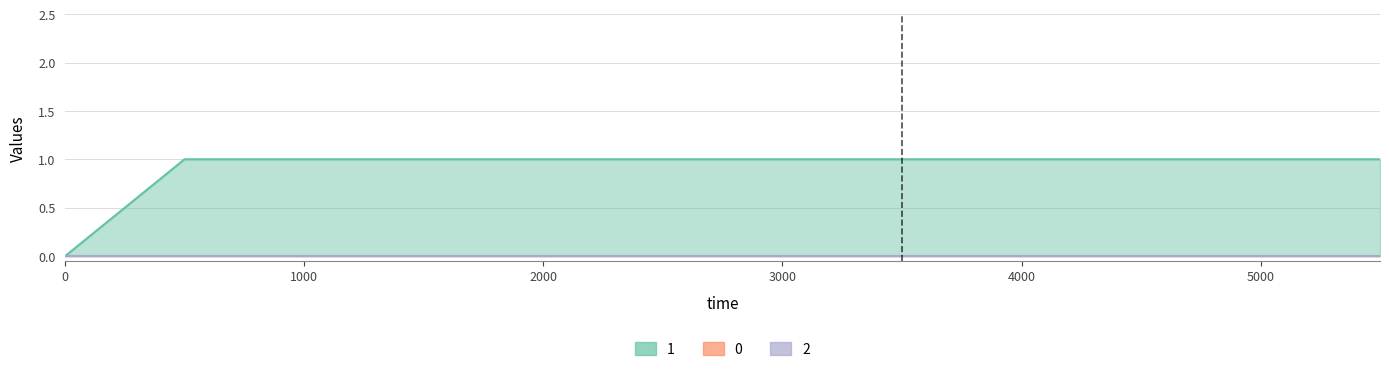

Does the chart have visible grid lines?

Yes